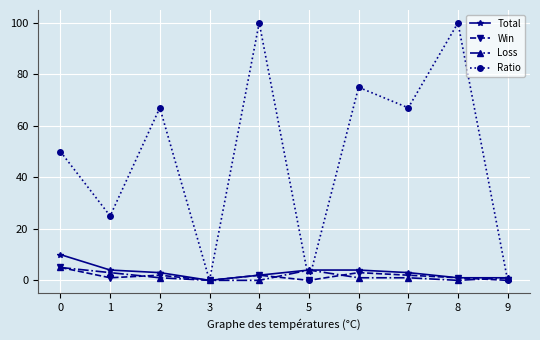

Is the value of Win at 2 greater than the value of Total at 8?

Yes